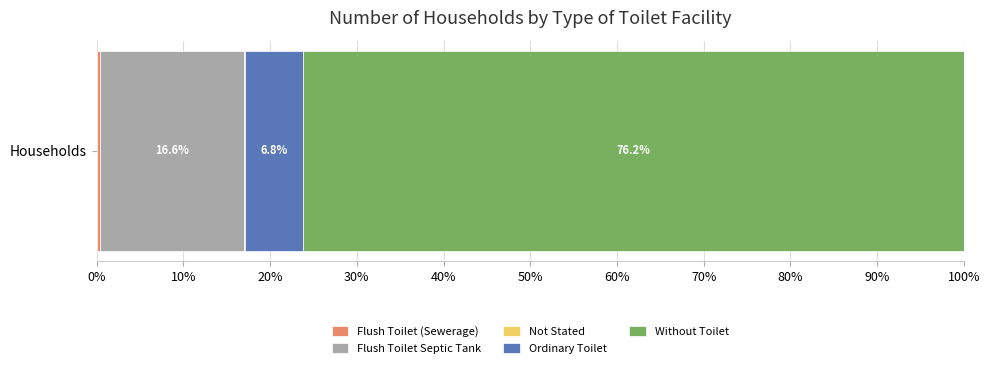

How many data points does each series have?

1